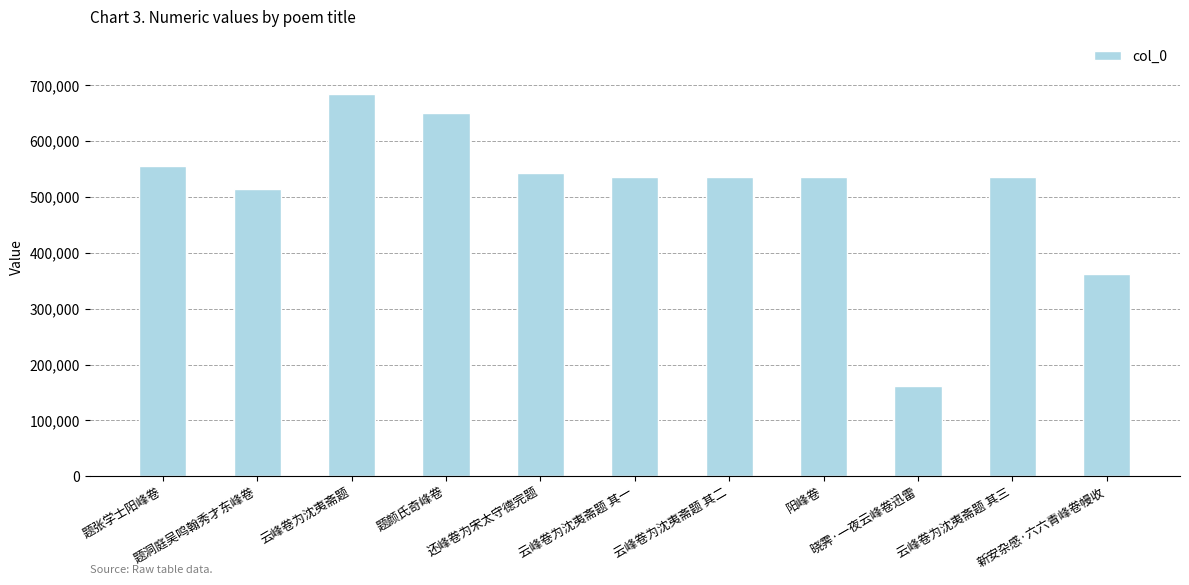

Is it true that the value at 云峰卷为沈夷斋题 其二 is 155879?

False